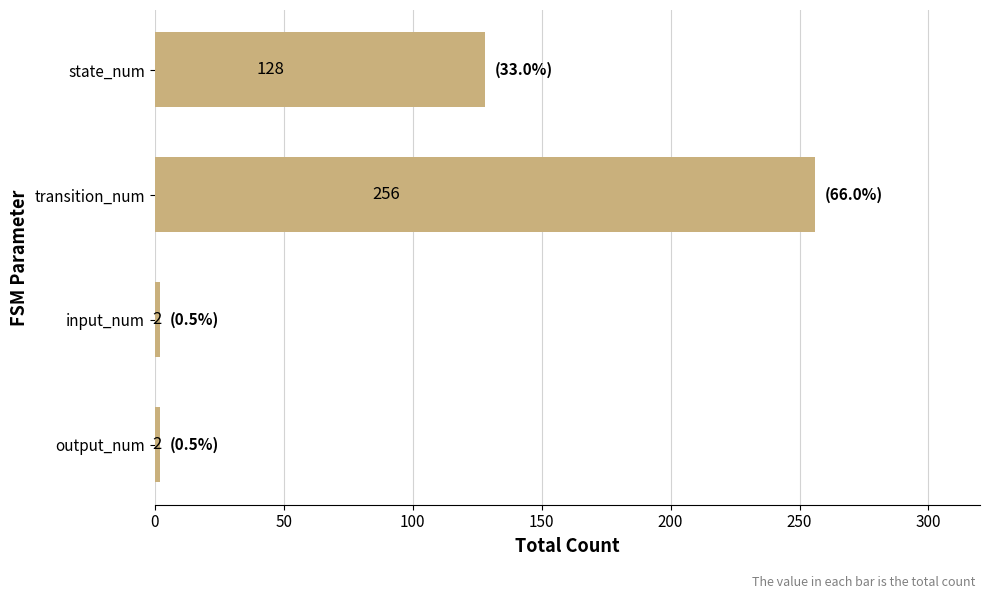

Count the number of data series in this chart.

1